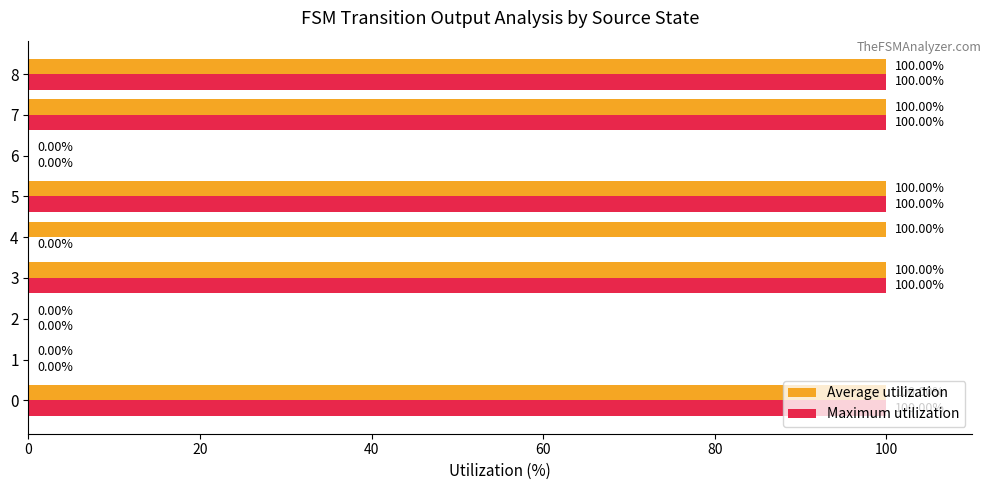

Which series changed the most between 1 and 4?

Average utilization